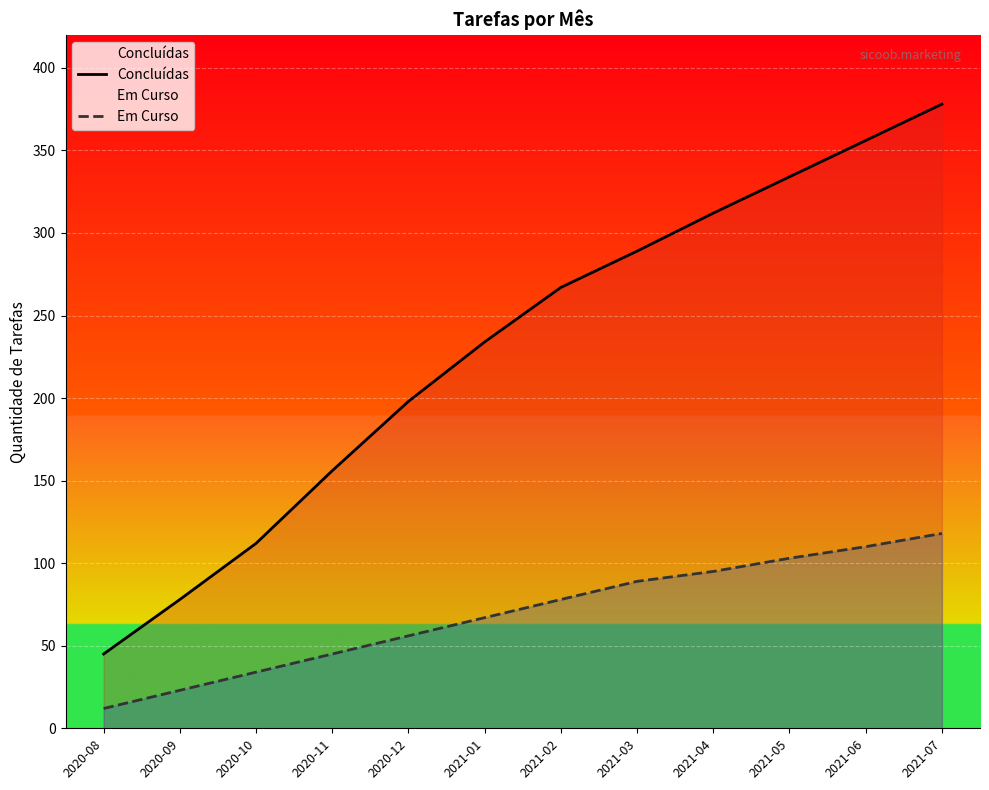

List the series in order of their peak value, highest first.

Concluídas, Em Curso